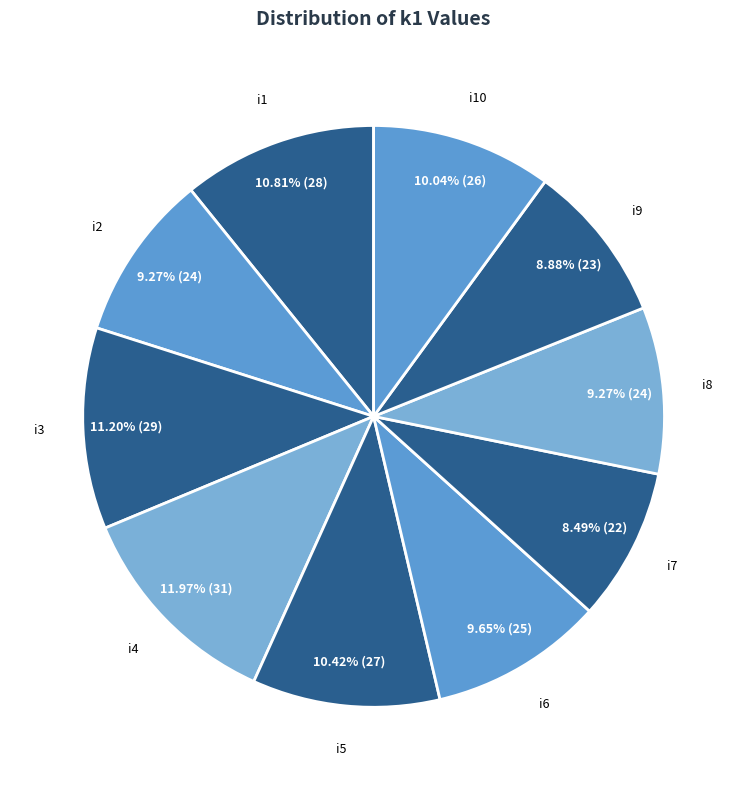

Which category has the biggest portion of the pie?

i4